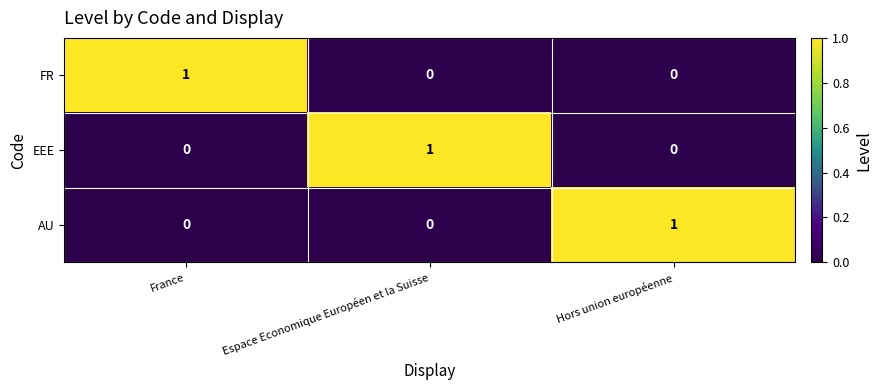

The value of FR at Espace Economique Européen et la Suisse is 0. True or false?

True